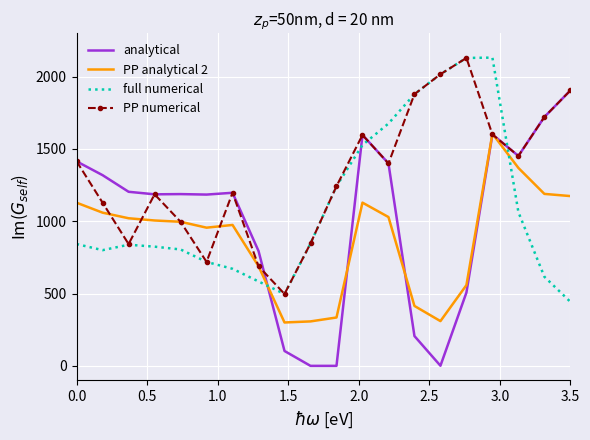

Which series has the largest range (max minus min)?

analytical